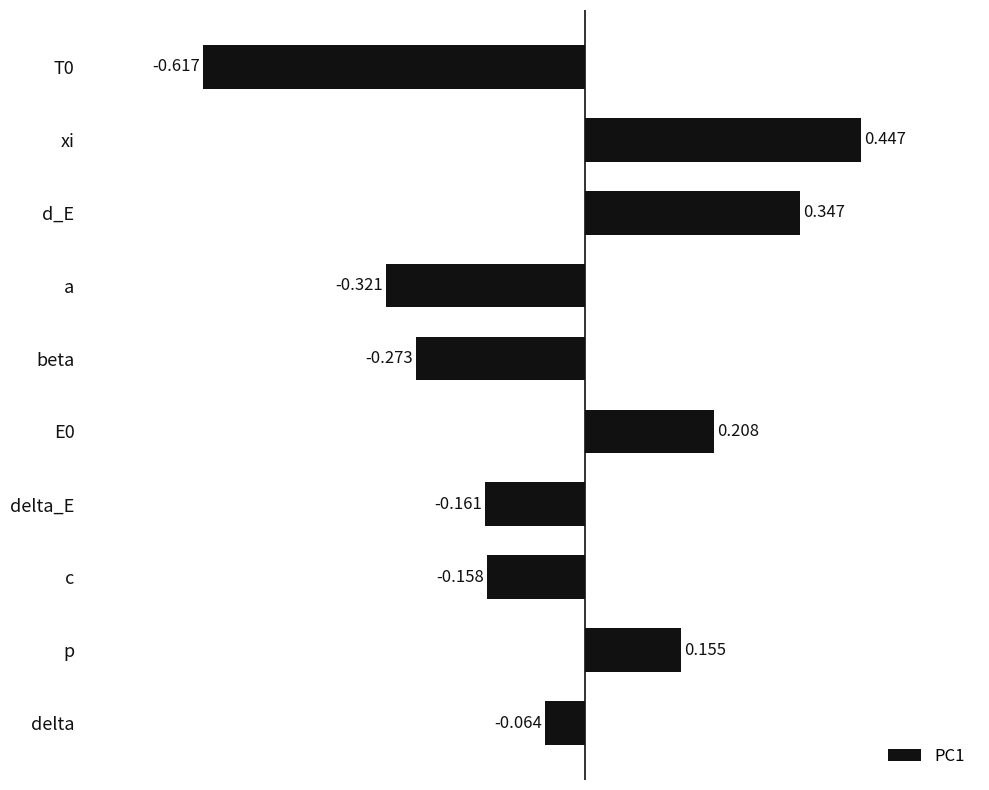

What is the label of the 1st bar from the bottom?

delta